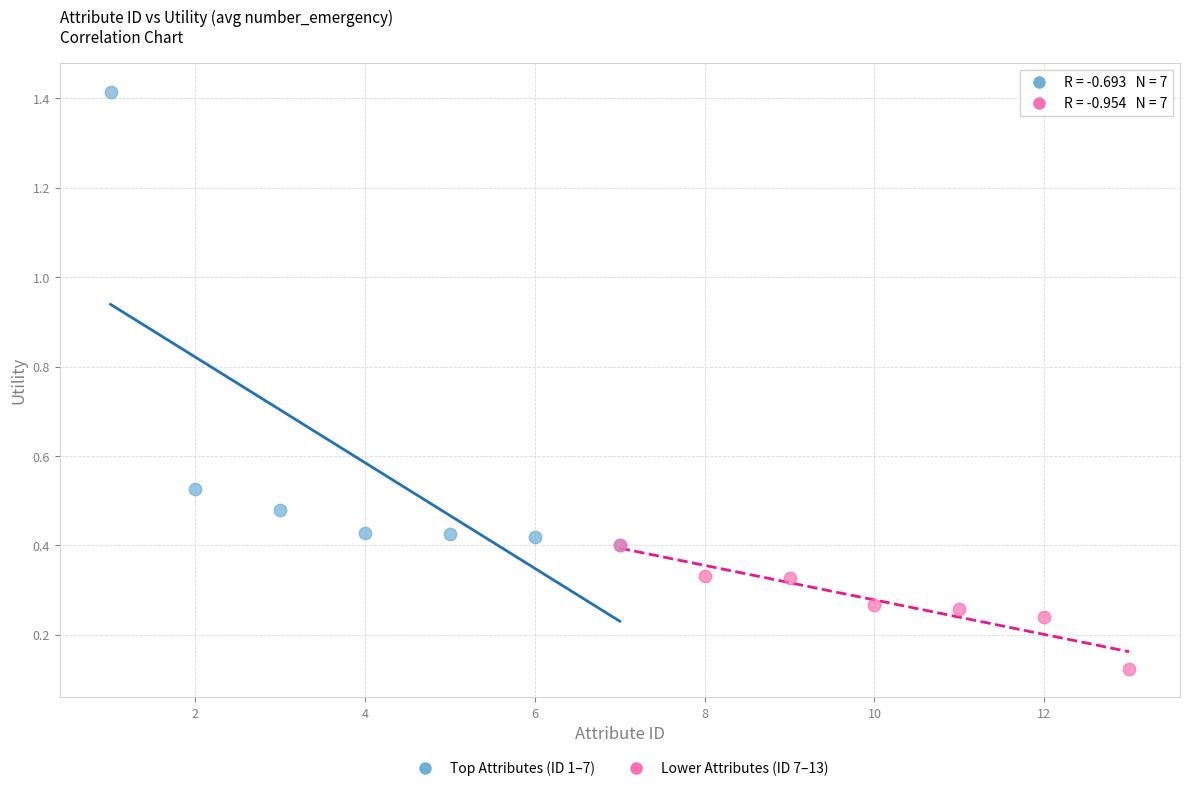

What are all the series names shown in the legend?

Top Attributes (ID 1–7), Lower Attributes (ID 7–13)